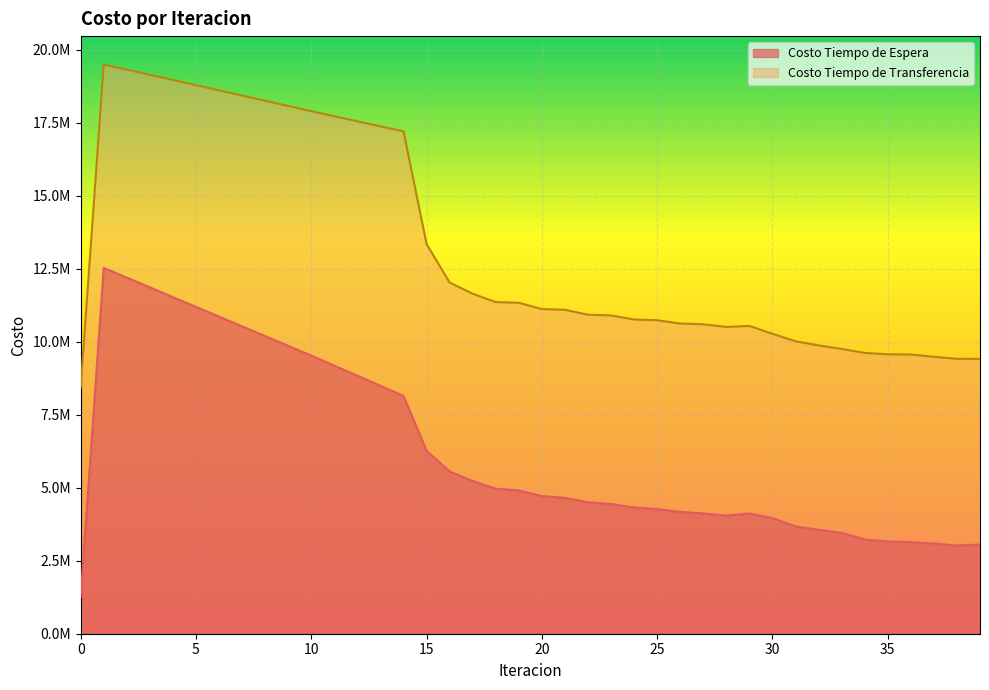

Reading left to right, what are all the values shown in this chart?

Costo Tiempo de Espera: 1253109.7	12531097.1	12196138.9	11861620.4	11527436.6	11193505.0	10859758.1	10526138.6	10192595.4	9859081.1	9525549.4	9180726.7	8835429.9	8489351.9	8142112.4	6265548.6	5559646.6	5227487.0	4966659.5	4907052.4	4713021.0	4654019.0	4502387.1	4444338.9	4325009.1	4267851.7	4173805.8	4117642.1	4044267.8	4116391.0	3959734.2	3675126.5	3559126.3	3455652.1	3227912.3	3159122.6	3136580.2	3090565.5	3021611.0	3053628.3
Costo Tiempo de Transferencia: 8430329.5	19491173.4	19316828.3	19141126.3	18964393.4	18786885.9	18608813.3	18430353.9	18251665.8	18072895.8	17894186.8	17720940.5	17548314.2	17376707.0	17206612.3	13346260.1	12026069.6	11642566.8	11357131.8	11334087.5	11118119.5	11093961.7	10924689.3	10899621.1	10760998.5	10735614.1	10622943.2	10597484.1	10505174.2	10540535.9	10271930.1	10016206.2	9873679.2	9752023.3	9616000.3	9569839.8	9561396.8	9485563.9	9414152.0	9412220.3